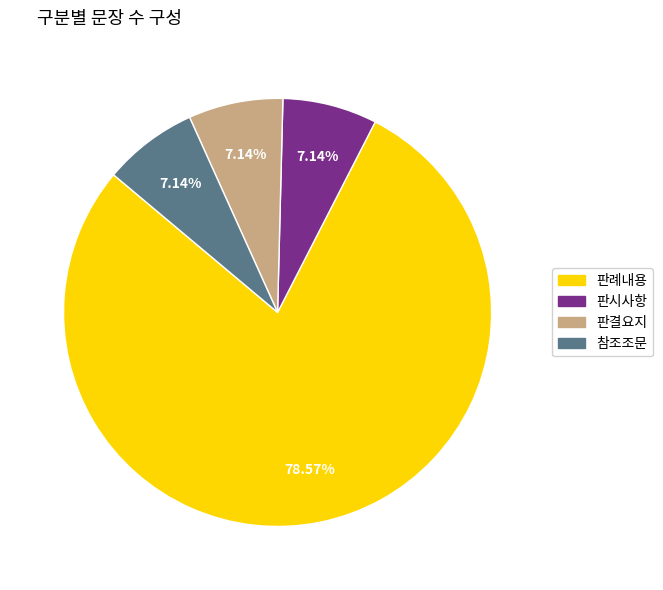

Does 판례내용 account for over 50% of the chart?

Yes